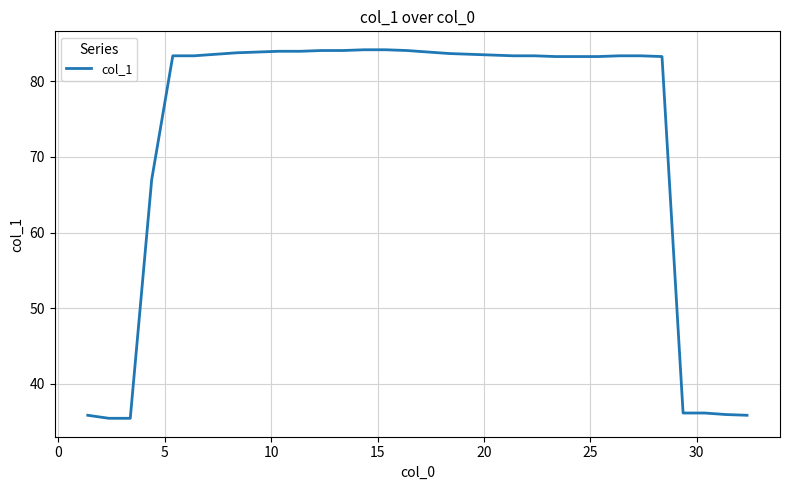

What is the greatest value displayed?

84.2